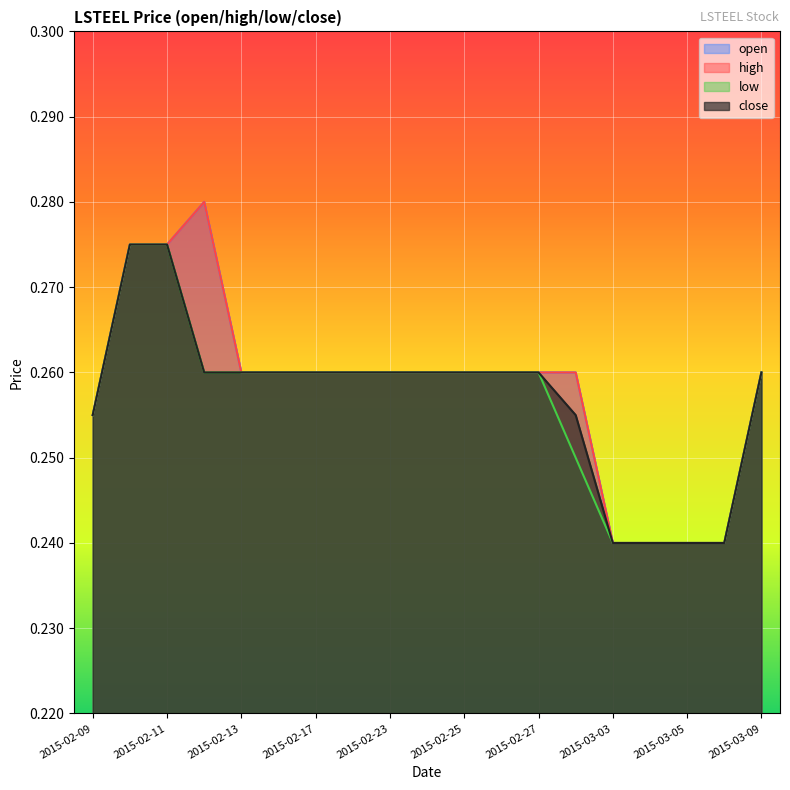

What is the minimum value for open?

0.2